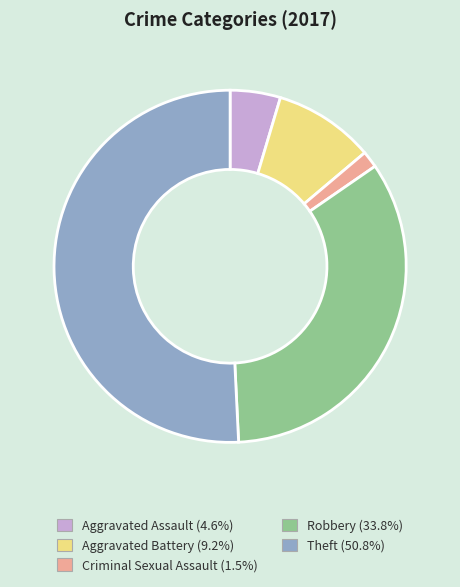

What is the smallest slice in the pie chart?

Criminal Sexual Assault